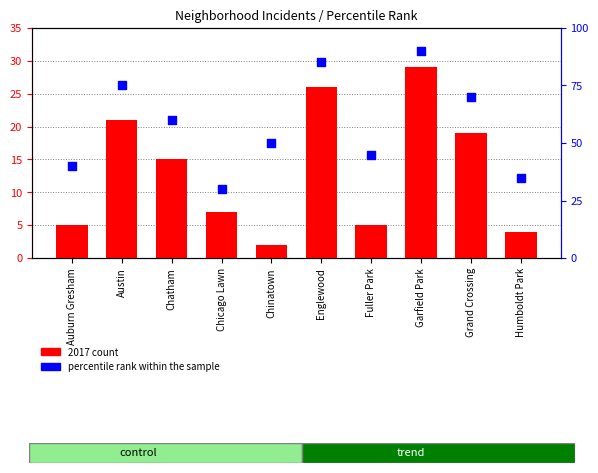

Is the value of 2017 count at Austin greater than the value of percentile rank within the sample at Englewood?

No